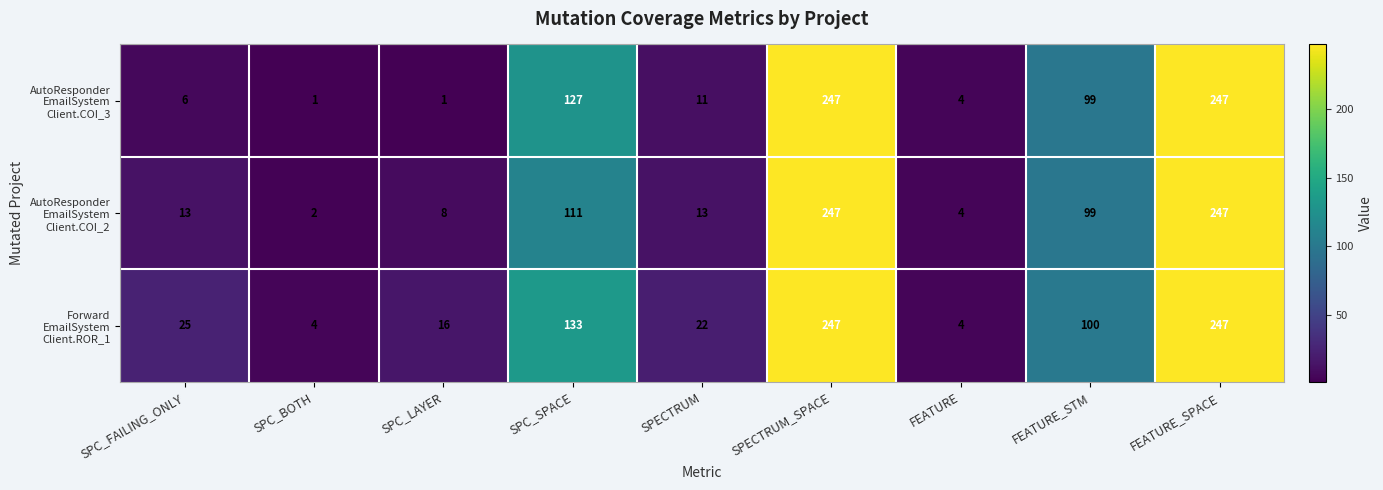

What is the maximum value shown in the chart?

247